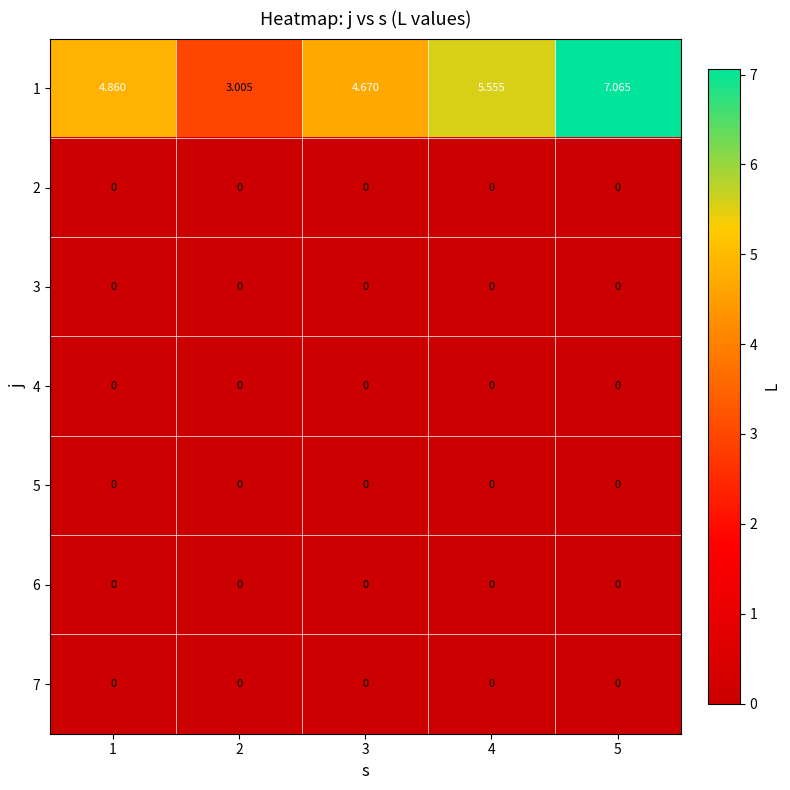

Is the value of 7 at 2 greater than the value of 1 at 1?

No